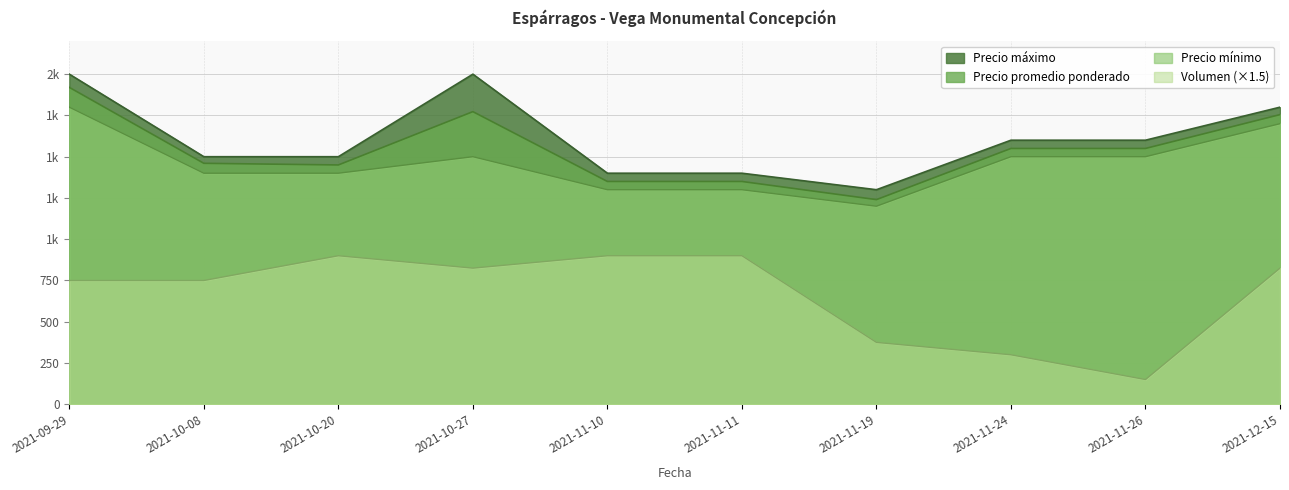

True or false: Volumen and Precio minimo cross at least once.

False